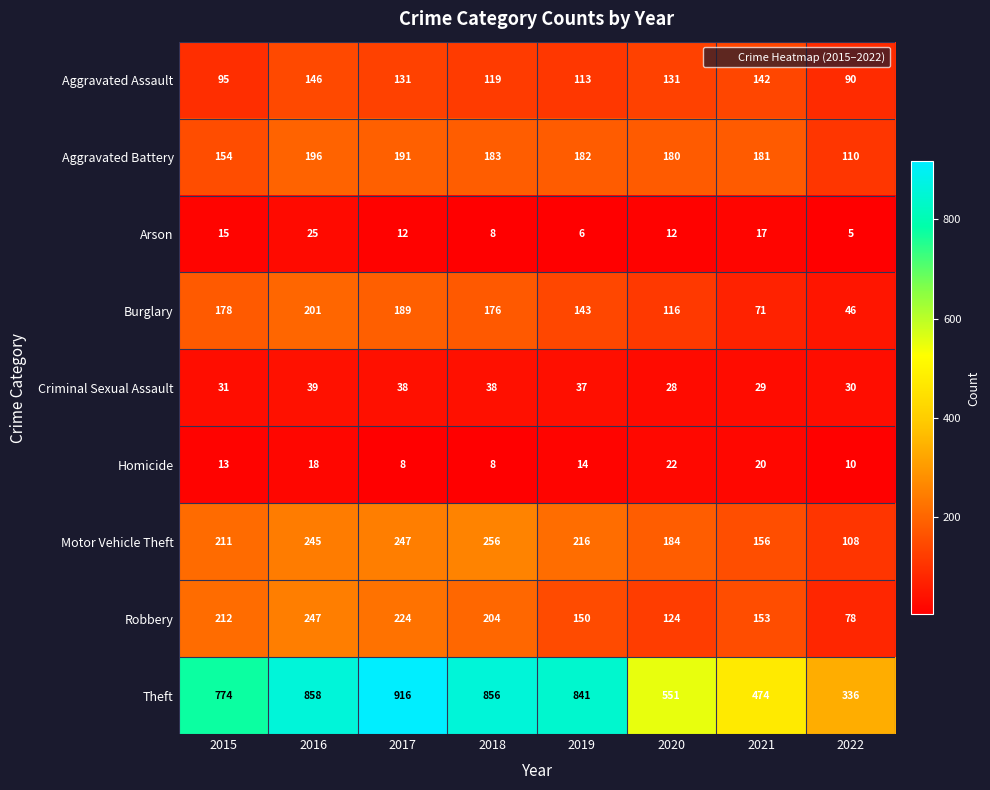

Read the Homicide value at 2022.

10